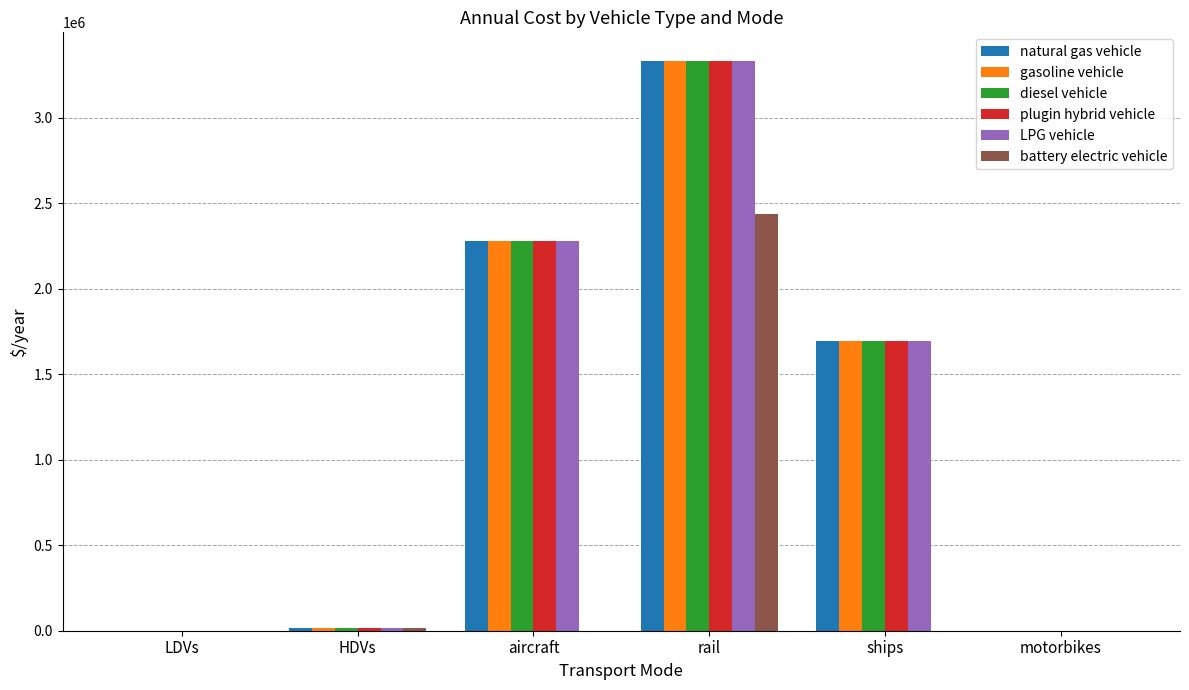

What is the maximum value shown in the chart?

3332119.7